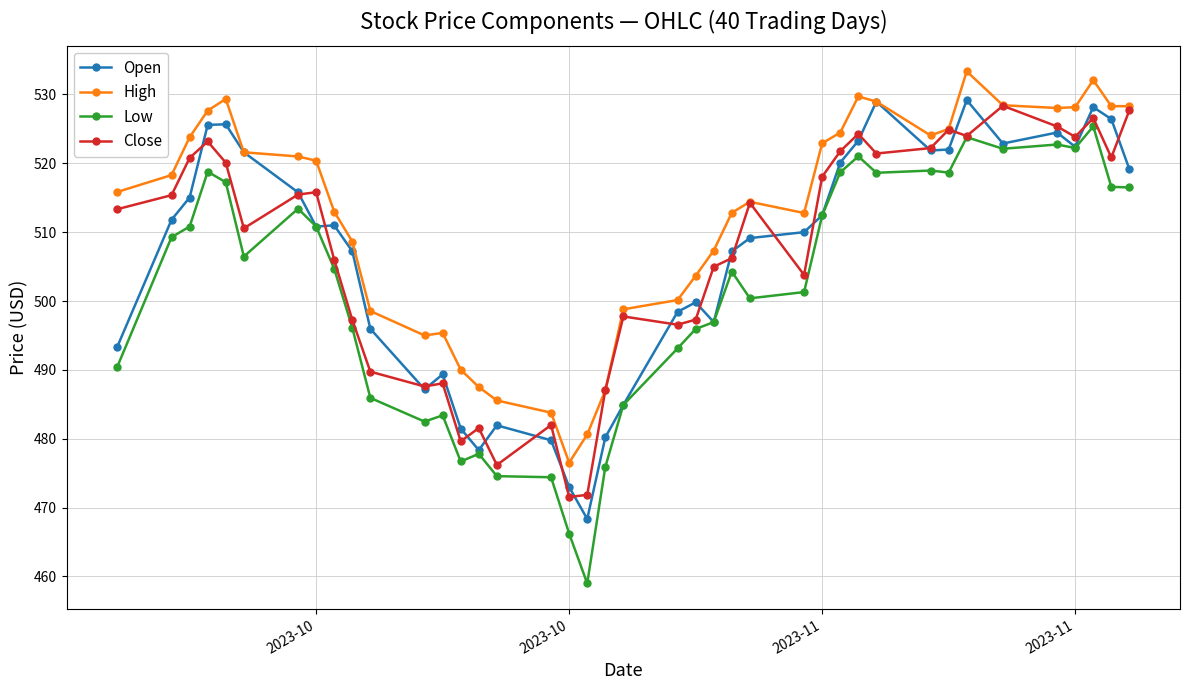

True or false: High and Low cross at least once.

False